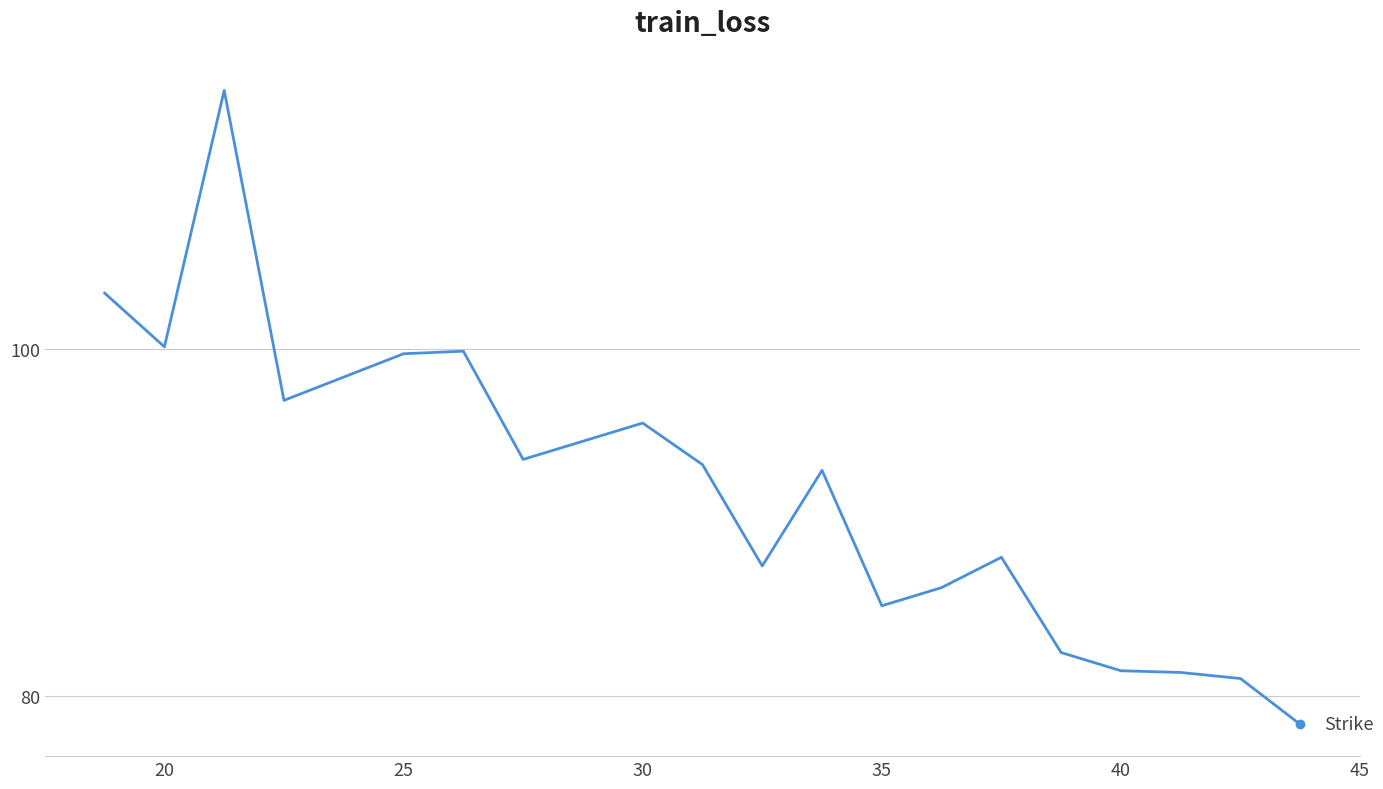

What is the difference between the maximum and minimum values?

36.6